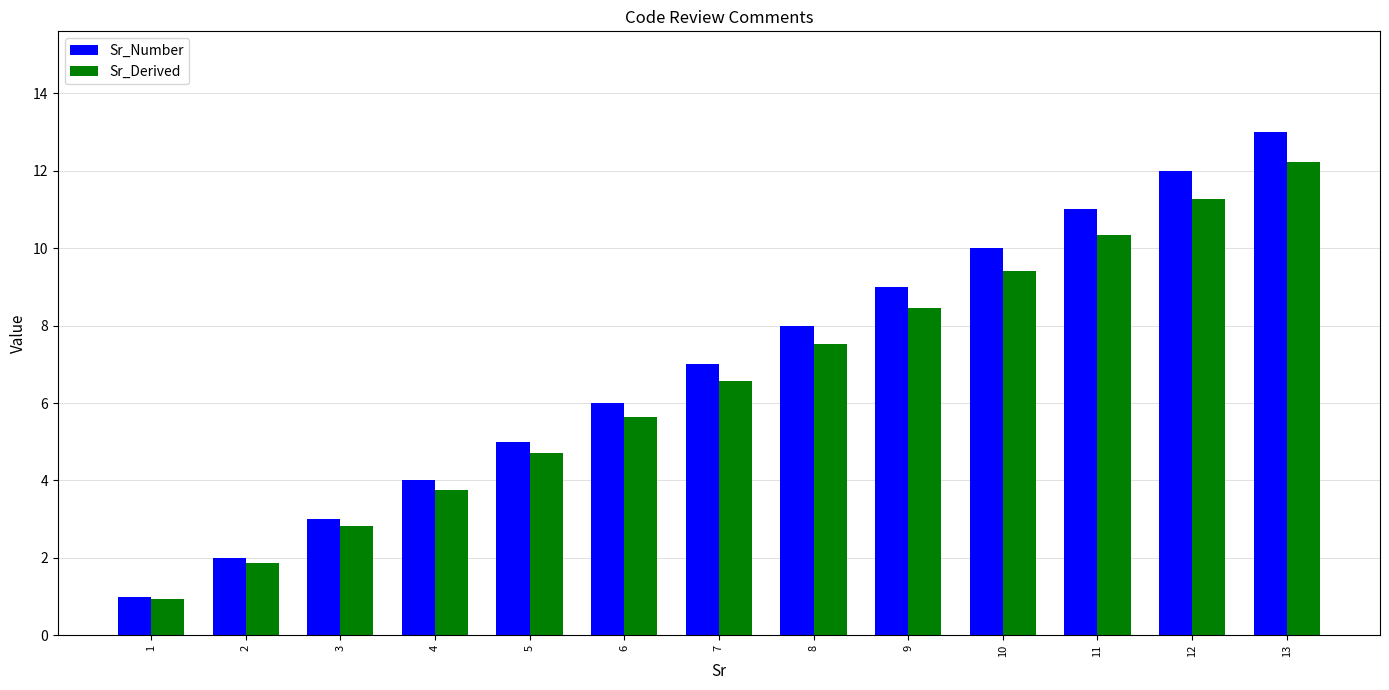

Is it true that Sr_Derived equals 2.3 at 7?

False